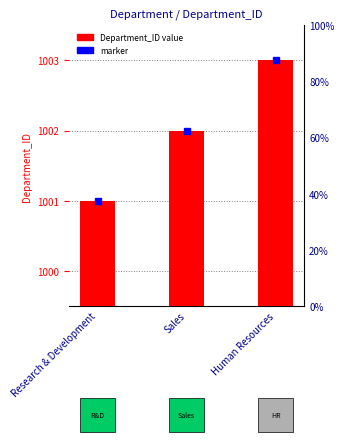

What is the change in value from Research & Development to Human Resources?

+2